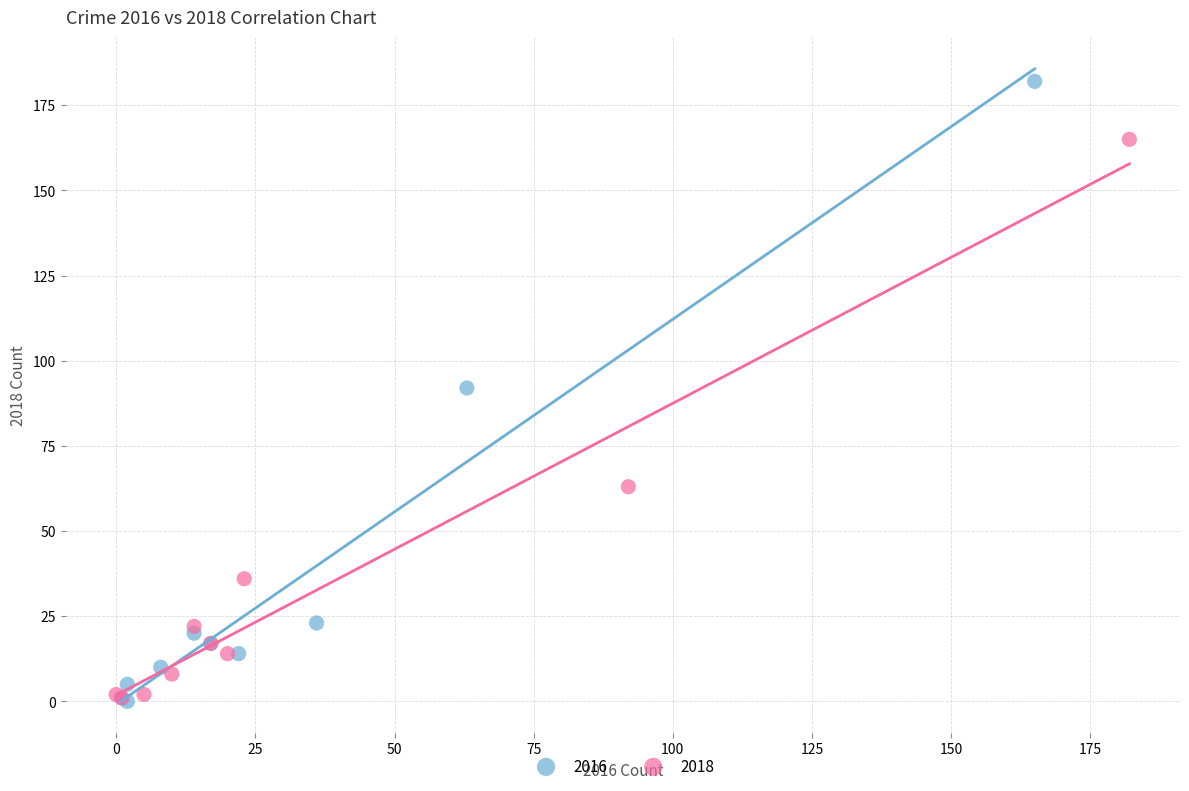

Which series has the largest Y range (max minus min)?

2016